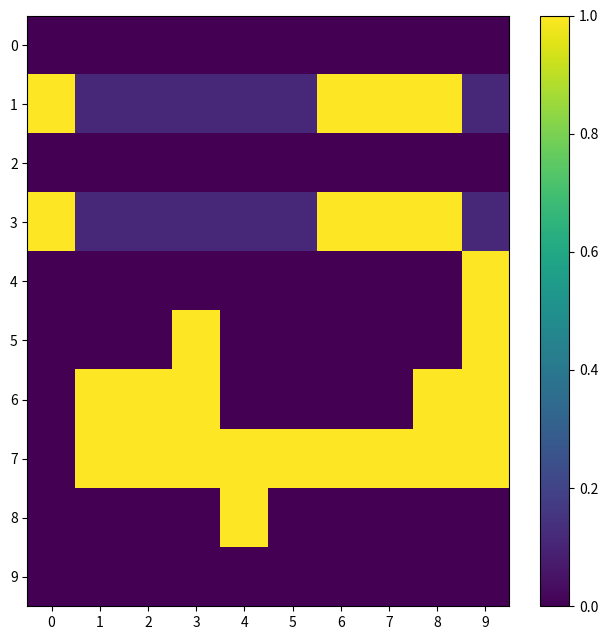

What is the total value across all series at 8?

4.0